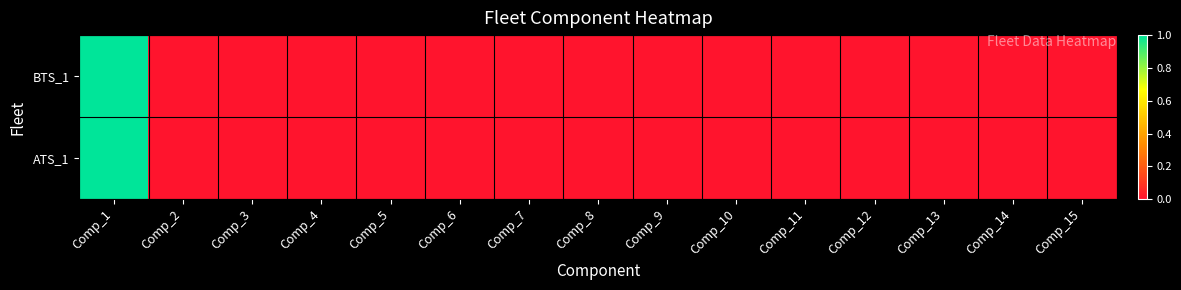

At which category is the sum across all series the highest?

Comp_1